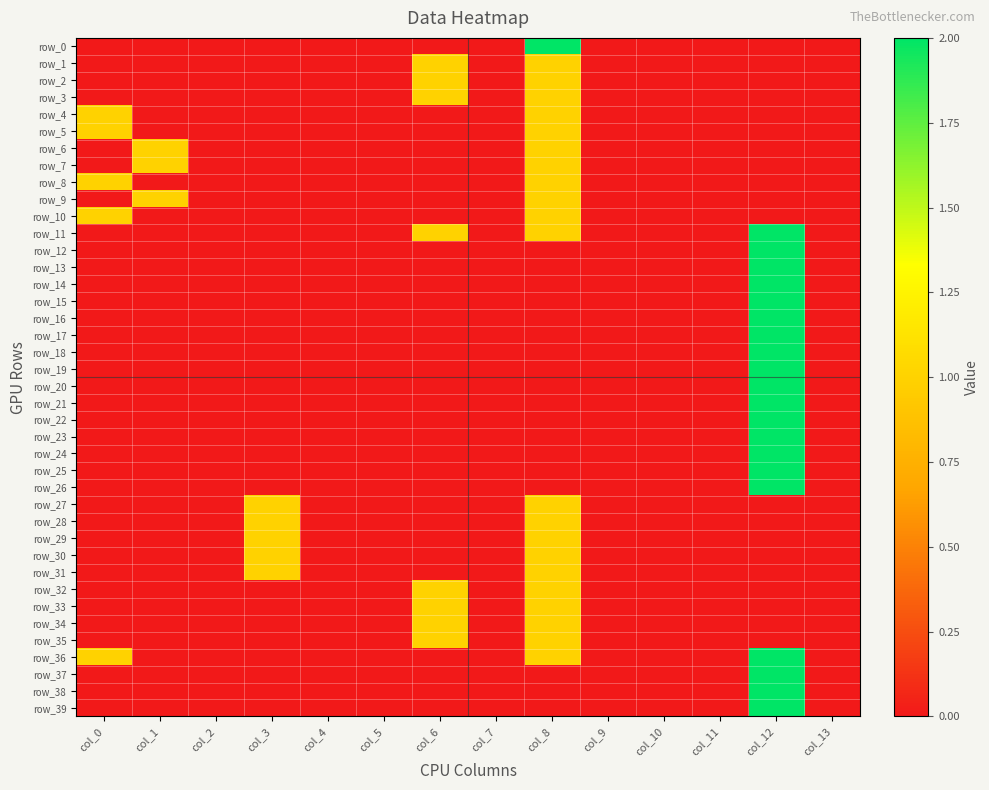

Reading left to right, list all the values displayed in this chart.

row_0: col_0=0	col_1=0	col_2=0	col_3=0	col_4=0	col_5=0	col_6=0	col_7=0	col_8=2	col_9=0	col_10=0	col_11=0	col_12=0	col_13=0
row_1: col_0=0	col_1=0	col_2=0	col_3=0	col_4=0	col_5=0	col_6=1	col_7=0	col_8=1	col_9=0	col_10=0	col_11=0	col_12=0	col_13=0
row_2: col_0=0	col_1=0	col_2=0	col_3=0	col_4=0	col_5=0	col_6=1	col_7=0	col_8=1	col_9=0	col_10=0	col_11=0	col_12=0	col_13=0
row_3: col_0=0	col_1=0	col_2=0	col_3=0	col_4=0	col_5=0	col_6=1	col_7=0	col_8=1	col_9=0	col_10=0	col_11=0	col_12=0	col_13=0
row_4: col_0=1	col_1=0	col_2=0	col_3=0	col_4=0	col_5=0	col_6=0	col_7=0	col_8=1	col_9=0	col_10=0	col_11=0	col_12=0	col_13=0
row_5: col_0=1	col_1=0	col_2=0	col_3=0	col_4=0	col_5=0	col_6=0	col_7=0	col_8=1	col_9=0	col_10=0	col_11=0	col_12=0	col_13=0
row_6: col_0=0	col_1=1	col_2=0	col_3=0	col_4=0	col_5=0	col_6=0	col_7=0	col_8=1	col_9=0	col_10=0	col_11=0	col_12=0	col_13=0
row_7: col_0=0	col_1=1	col_2=0	col_3=0	col_4=0	col_5=0	col_6=0	col_7=0	col_8=1	col_9=0	col_10=0	col_11=0	col_12=0	col_13=0
row_8: col_0=1	col_1=0	col_2=0	col_3=0	col_4=0	col_5=0	col_6=0	col_7=0	col_8=1	col_9=0	col_10=0	col_11=0	col_12=0	col_13=0
row_9: col_0=0	col_1=1	col_2=0	col_3=0	col_4=0	col_5=0	col_6=0	col_7=0	col_8=1	col_9=0	col_10=0	col_11=0	col_12=0	col_13=0
row_10: col_0=1	col_1=0	col_2=0	col_3=0	col_4=0	col_5=0	col_6=0	col_7=0	col_8=1	col_9=0	col_10=0	col_11=0	col_12=0	col_13=0
row_11: col_0=0	col_1=0	col_2=0	col_3=0	col_4=0	col_5=0	col_6=1	col_7=0	col_8=1	col_9=0	col_10=0	col_11=0	col_12=2	col_13=0
row_12: col_0=0	col_1=0	col_2=0	col_3=0	col_4=0	col_5=0	col_6=0	col_7=0	col_8=0	col_9=0	col_10=0	col_11=0	col_12=2	col_13=0
row_13: col_0=0	col_1=0	col_2=0	col_3=0	col_4=0	col_5=0	col_6=0	col_7=0	col_8=0	col_9=0	col_10=0	col_11=0	col_12=2	col_13=0
row_14: col_0=0	col_1=0	col_2=0	col_3=0	col_4=0	col_5=0	col_6=0	col_7=0	col_8=0	col_9=0	col_10=0	col_11=0	col_12=2	col_13=0
row_15: col_0=0	col_1=0	col_2=0	col_3=0	col_4=0	col_5=0	col_6=0	col_7=0	col_8=0	col_9=0	col_10=0	col_11=0	col_12=2	col_13=0
row_16: col_0=0	col_1=0	col_2=0	col_3=0	col_4=0	col_5=0	col_6=0	col_7=0	col_8=0	col_9=0	col_10=0	col_11=0	col_12=2	col_13=0
row_17: col_0=0	col_1=0	col_2=0	col_3=0	col_4=0	col_5=0	col_6=0	col_7=0	col_8=0	col_9=0	col_10=0	col_11=0	col_12=2	col_13=0
row_18: col_0=0	col_1=0	col_2=0	col_3=0	col_4=0	col_5=0	col_6=0	col_7=0	col_8=0	col_9=0	col_10=0	col_11=0	col_12=2	col_13=0
row_19: col_0=0	col_1=0	col_2=0	col_3=0	col_4=0	col_5=0	col_6=0	col_7=0	col_8=0	col_9=0	col_10=0	col_11=0	col_12=2	col_13=0
row_20: col_0=0	col_1=0	col_2=0	col_3=0	col_4=0	col_5=0	col_6=0	col_7=0	col_8=0	col_9=0	col_10=0	col_11=0	col_12=2	col_13=0
row_21: col_0=0	col_1=0	col_2=0	col_3=0	col_4=0	col_5=0	col_6=0	col_7=0	col_8=0	col_9=0	col_10=0	col_11=0	col_12=2	col_13=0
row_22: col_0=0	col_1=0	col_2=0	col_3=0	col_4=0	col_5=0	col_6=0	col_7=0	col_8=0	col_9=0	col_10=0	col_11=0	col_12=2	col_13=0
row_23: col_0=0	col_1=0	col_2=0	col_3=0	col_4=0	col_5=0	col_6=0	col_7=0	col_8=0	col_9=0	col_10=0	col_11=0	col_12=2	col_13=0
row_24: col_0=0	col_1=0	col_2=0	col_3=0	col_4=0	col_5=0	col_6=0	col_7=0	col_8=0	col_9=0	col_10=0	col_11=0	col_12=2	col_13=0
row_25: col_0=0	col_1=0	col_2=0	col_3=0	col_4=0	col_5=0	col_6=0	col_7=0	col_8=0	col_9=0	col_10=0	col_11=0	col_12=2	col_13=0
row_26: col_0=0	col_1=0	col_2=0	col_3=0	col_4=0	col_5=0	col_6=0	col_7=0	col_8=0	col_9=0	col_10=0	col_11=0	col_12=2	col_13=0
row_27: col_0=0	col_1=0	col_2=0	col_3=1	col_4=0	col_5=0	col_6=0	col_7=0	col_8=1	col_9=0	col_10=0	col_11=0	col_12=0	col_13=0
row_28: col_0=0	col_1=0	col_2=0	col_3=1	col_4=0	col_5=0	col_6=0	col_7=0	col_8=1	col_9=0	col_10=0	col_11=0	col_12=0	col_13=0
row_29: col_0=0	col_1=0	col_2=0	col_3=1	col_4=0	col_5=0	col_6=0	col_7=0	col_8=1	col_9=0	col_10=0	col_11=0	col_12=0	col_13=0
row_30: col_0=0	col_1=0	col_2=0	col_3=1	col_4=0	col_5=0	col_6=0	col_7=0	col_8=1	col_9=0	col_10=0	col_11=0	col_12=0	col_13=0
row_31: col_0=0	col_1=0	col_2=0	col_3=1	col_4=0	col_5=0	col_6=0	col_7=0	col_8=1	col_9=0	col_10=0	col_11=0	col_12=0	col_13=0
row_32: col_0=0	col_1=0	col_2=0	col_3=0	col_4=0	col_5=0	col_6=1	col_7=0	col_8=1	col_9=0	col_10=0	col_11=0	col_12=0	col_13=0
row_33: col_0=0	col_1=0	col_2=0	col_3=0	col_4=0	col_5=0	col_6=1	col_7=0	col_8=1	col_9=0	col_10=0	col_11=0	col_12=0	col_13=0
row_34: col_0=0	col_1=0	col_2=0	col_3=0	col_4=0	col_5=0	col_6=1	col_7=0	col_8=1	col_9=0	col_10=0	col_11=0	col_12=0	col_13=0
row_35: col_0=0	col_1=0	col_2=0	col_3=0	col_4=0	col_5=0	col_6=1	col_7=0	col_8=1	col_9=0	col_10=0	col_11=0	col_12=0	col_13=0
row_36: col_0=1	col_1=0	col_2=0	col_3=0	col_4=0	col_5=0	col_6=0	col_7=0	col_8=1	col_9=0	col_10=0	col_11=0	col_12=2	col_13=0
row_37: col_0=0	col_1=0	col_2=0	col_3=0	col_4=0	col_5=0	col_6=0	col_7=0	col_8=0	col_9=0	col_10=0	col_11=0	col_12=2	col_13=0
row_38: col_0=0	col_1=0	col_2=0	col_3=0	col_4=0	col_5=0	col_6=0	col_7=0	col_8=0	col_9=0	col_10=0	col_11=0	col_12=2	col_13=0
row_39: col_0=0	col_1=0	col_2=0	col_3=0	col_4=0	col_5=0	col_6=0	col_7=0	col_8=0	col_9=0	col_10=0	col_11=0	col_12=2	col_13=0